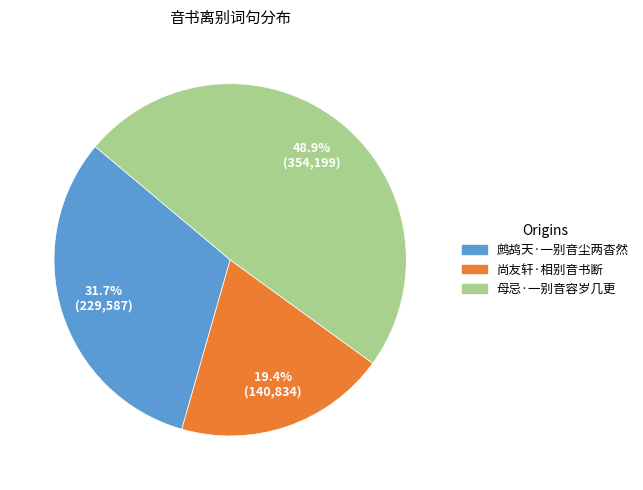

Rank the categories by value from lowest to highest.

尚友轩·相别音书断, 鹧鸪天·一别音尘两杳然, 母忌·一别音容岁几更